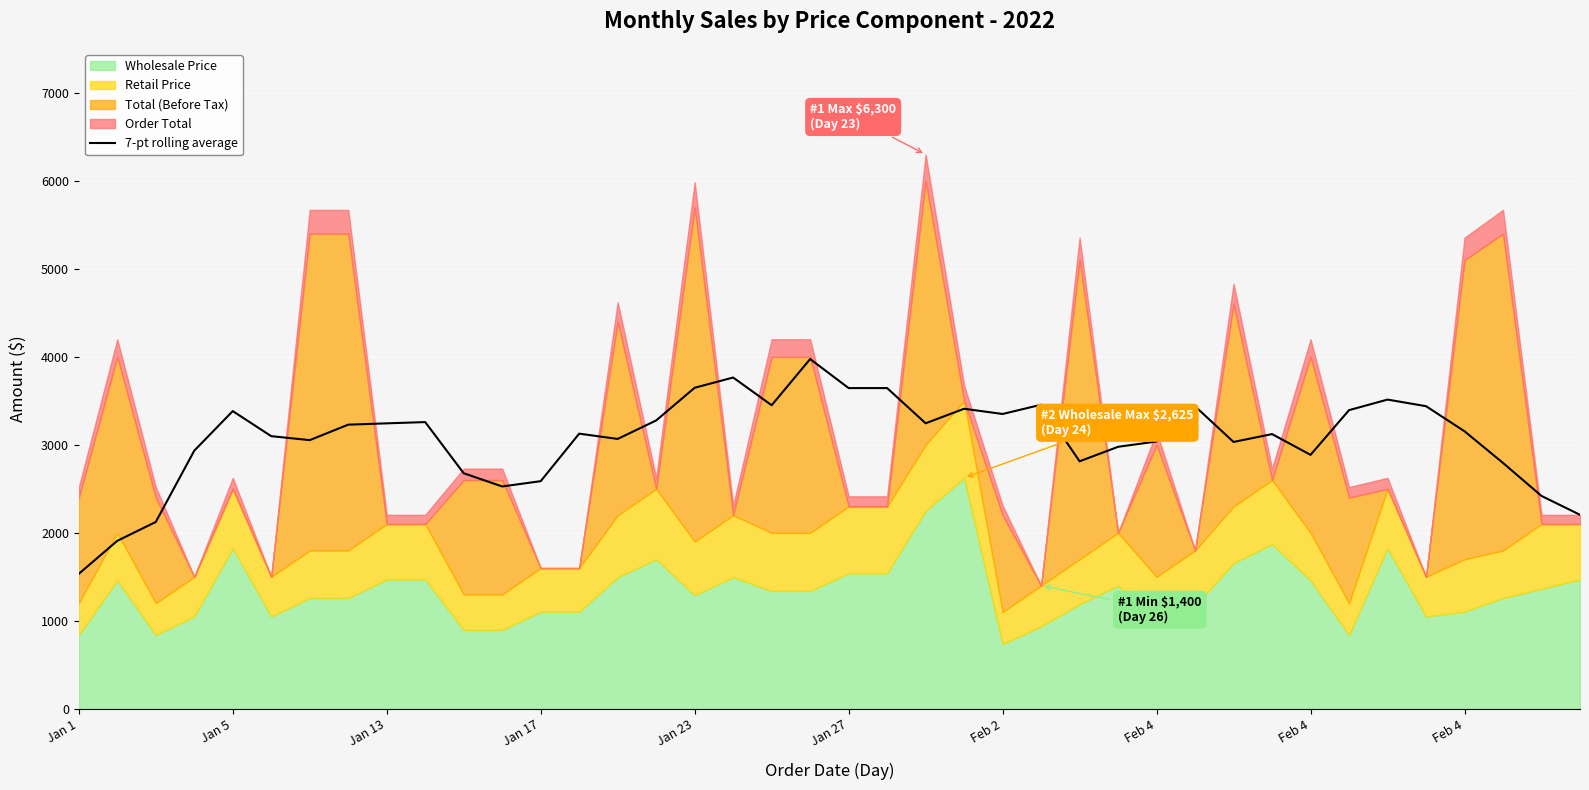

Rank the categories by value from highest to lowest.

19, 17, 16, 20, 21, 34, 25, 18, 35, 29, 23, 33, Jan 23, 24, 15, Feb 4, 22, Feb 4, Feb 4, 36, 13, 31, Jan 27, 14, Feb 2, 28, 30, 27, Jan 17, 32, 26, 37, 10, 12, 11, 38, 39, Jan 13, Jan 5, Jan 1